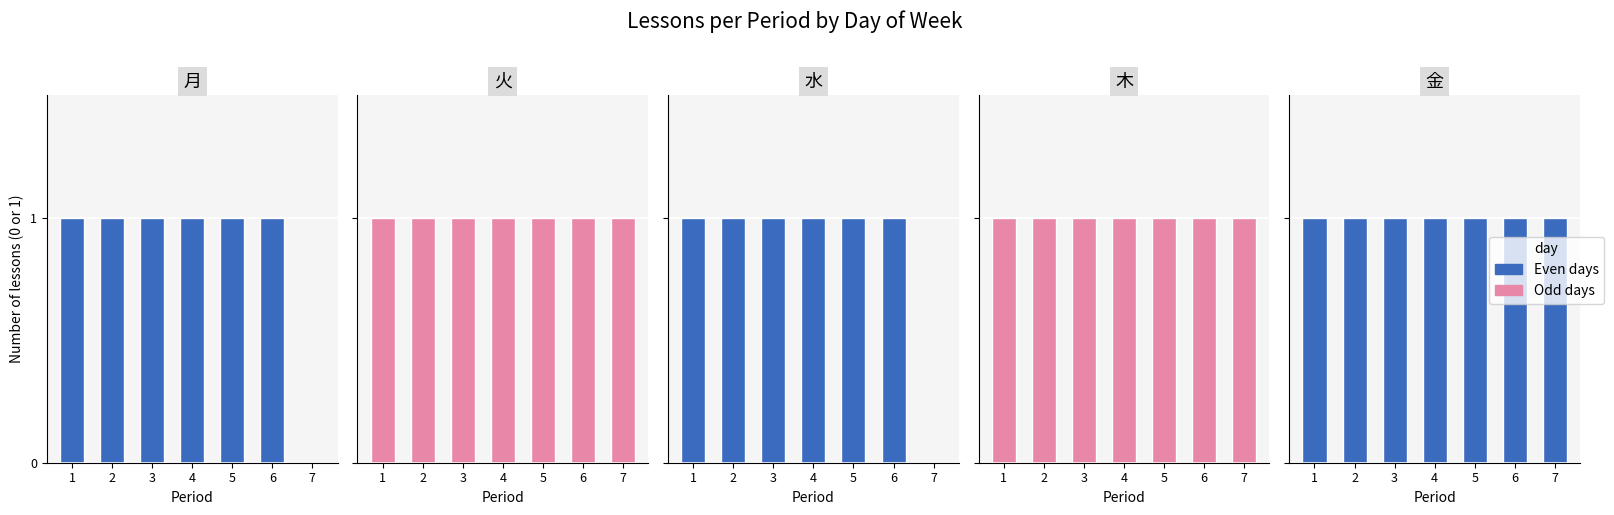

How many distinct data groups are displayed?

5